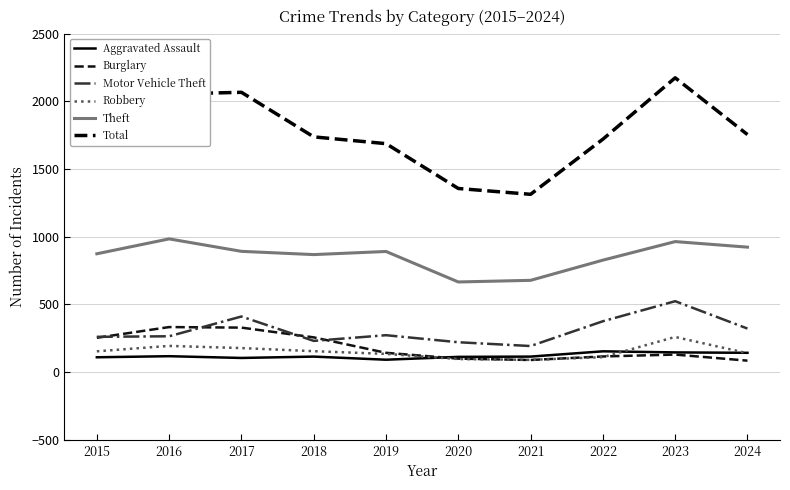

How many series are shown in this chart?

6